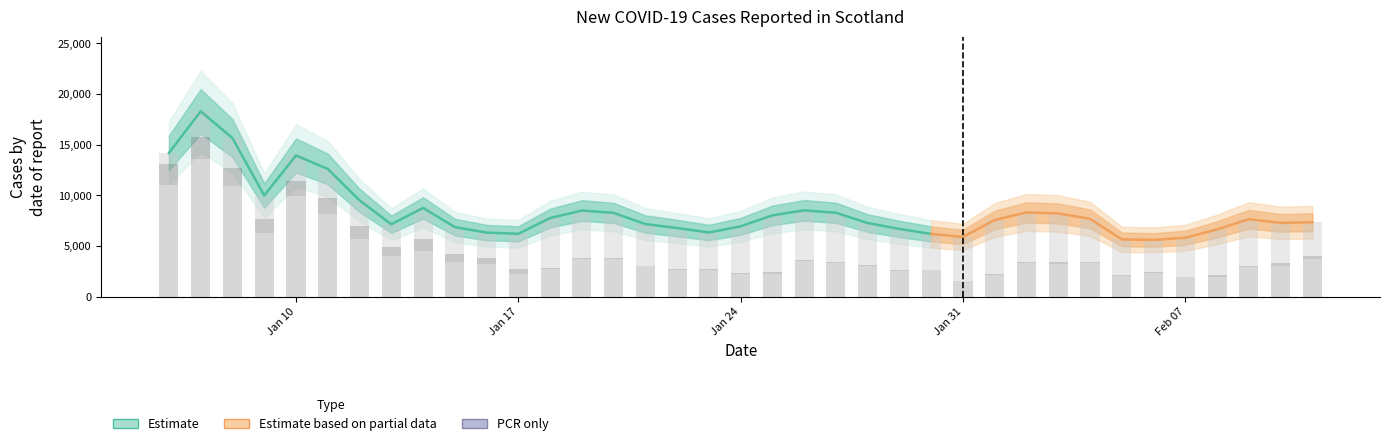

What is the sum of the LFD only values at 2022-01-20 and 2022-01-24?

9073